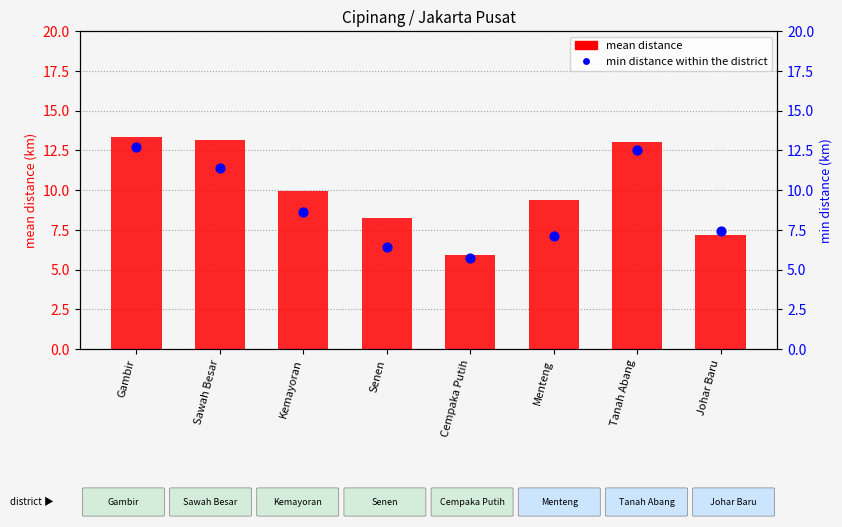

At how many categories does at least one series exceed 7?

7